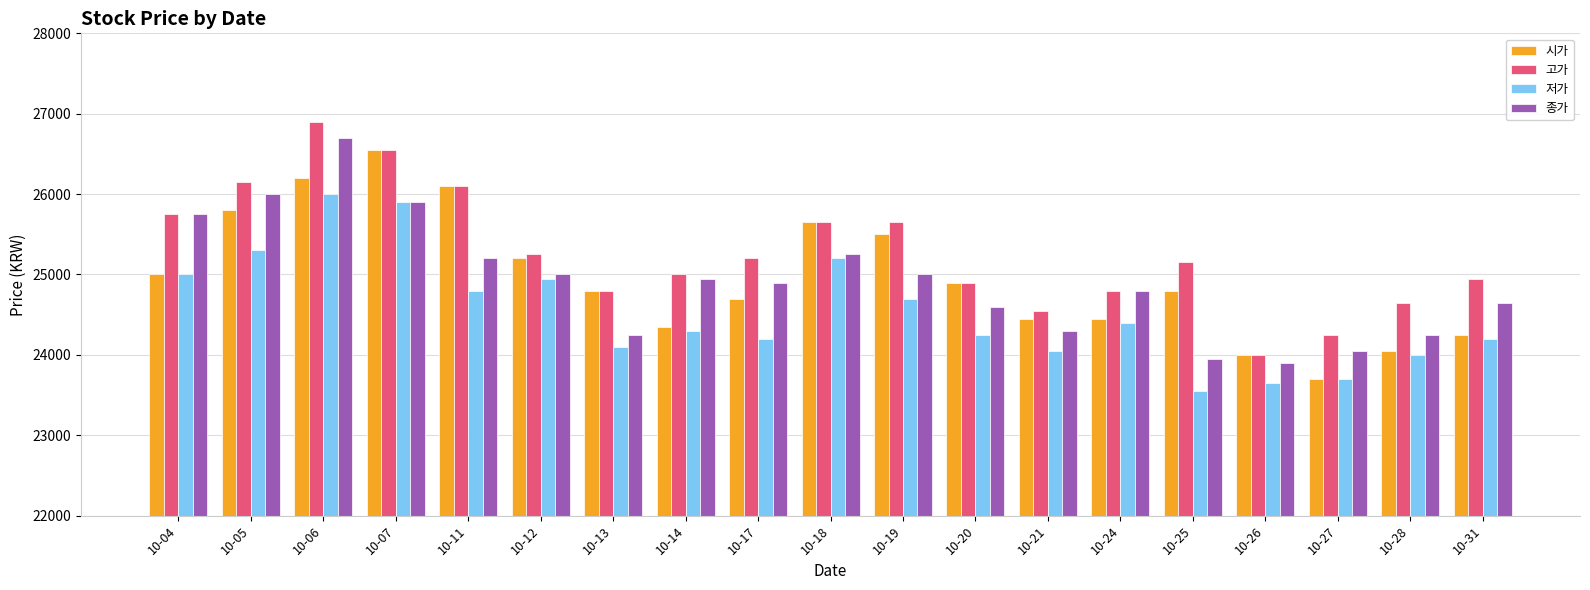

What is the average value of the 시가 series?

24971